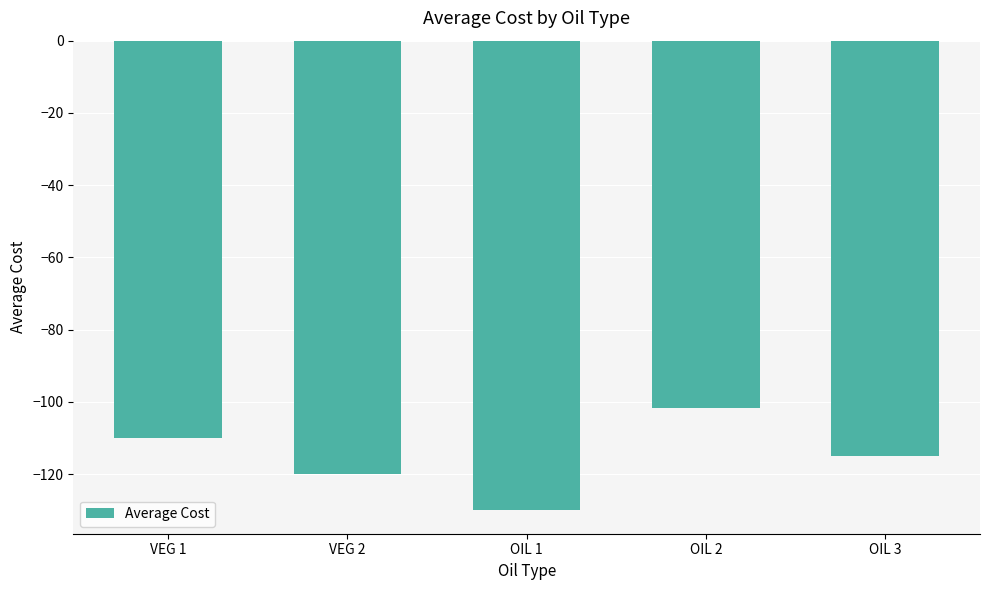

How many bars are there in total?

5